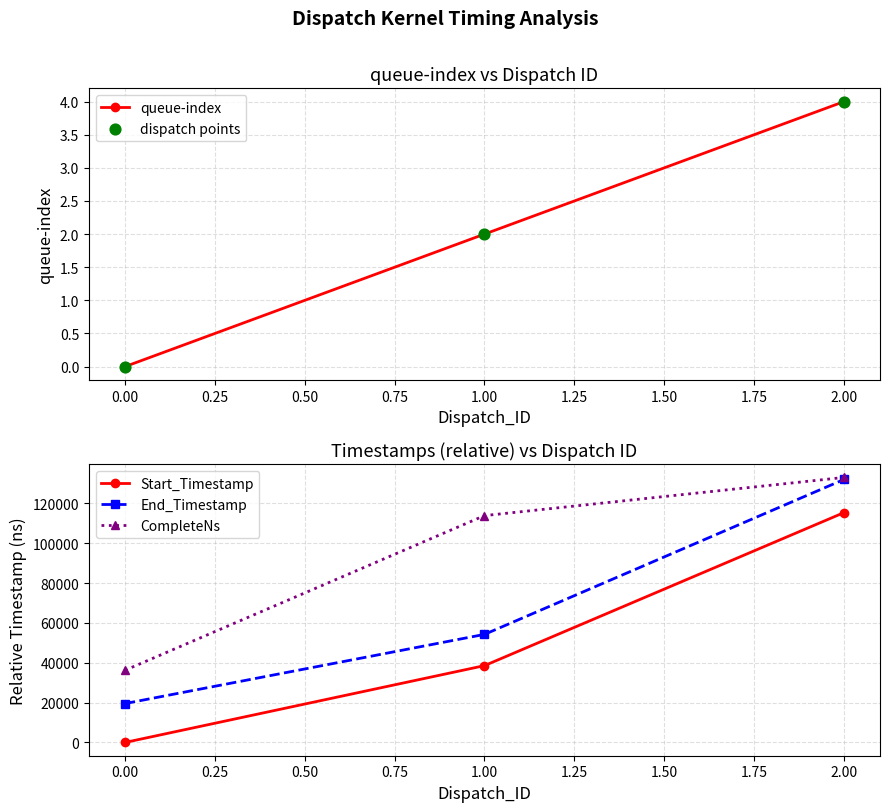

What are all the series names shown in the legend?

queue-index, dispatch points, Start_Timestamp, End_Timestamp, CompleteNs